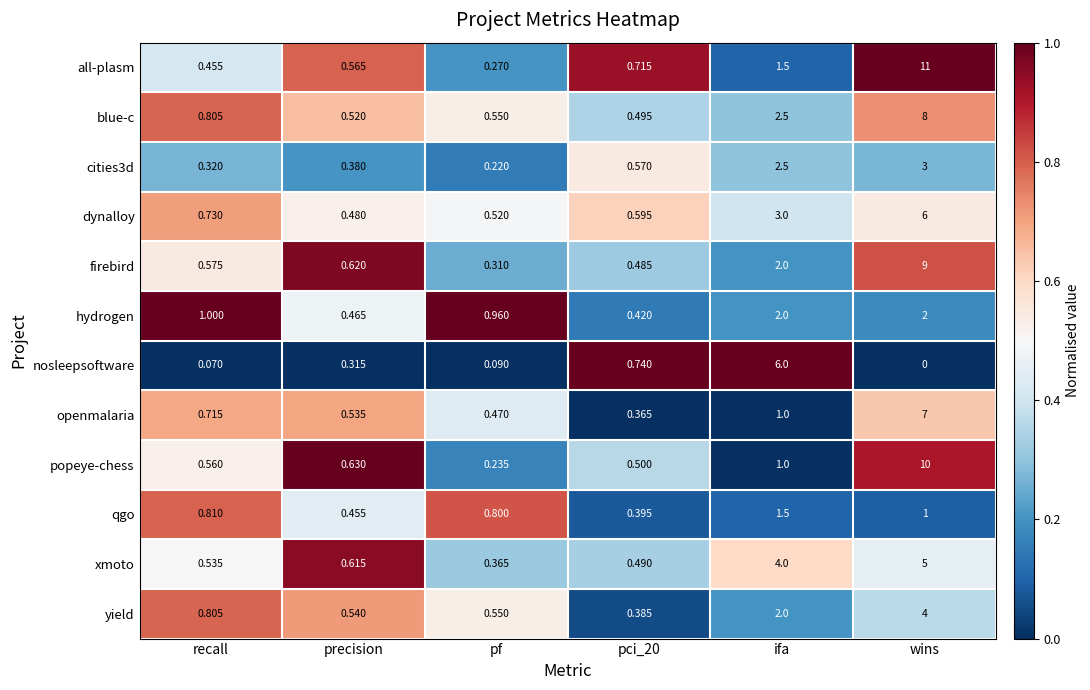

What is the difference between the highest and lowest values at ifa?

5.0